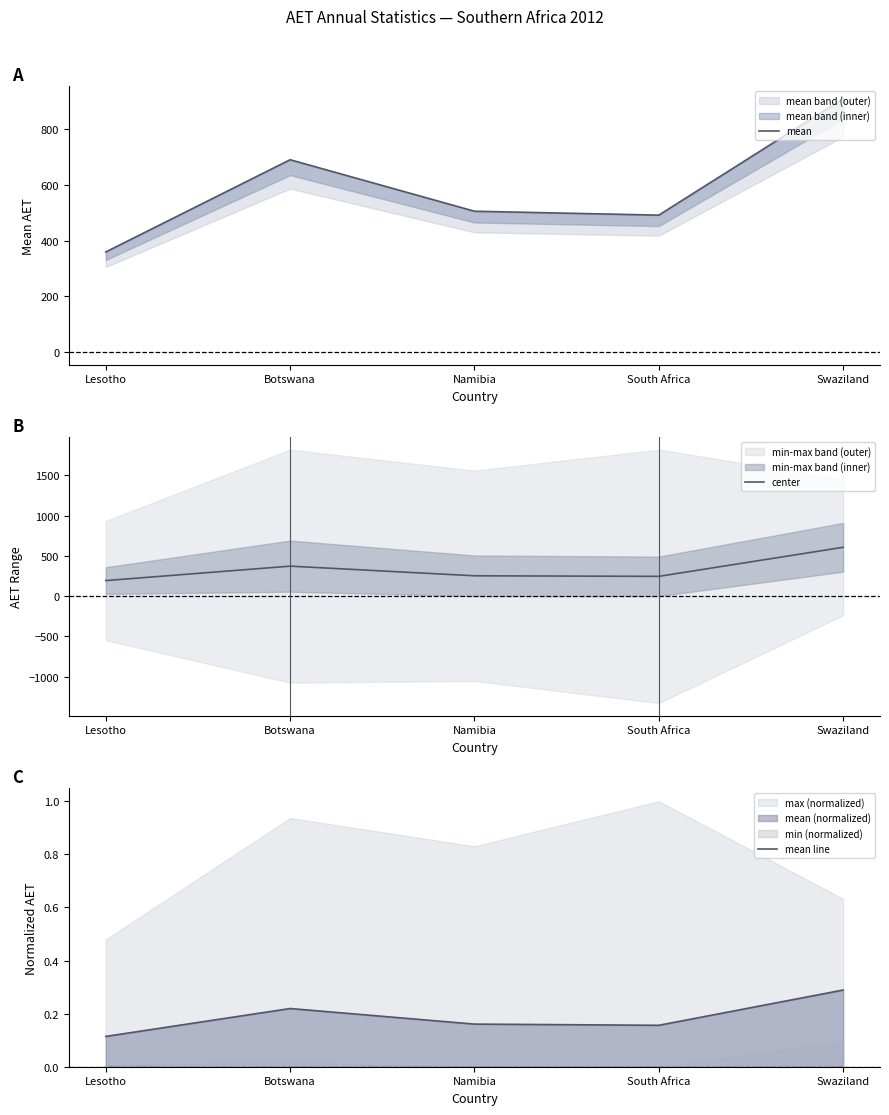

What is the label of the 1st point from the right?

Swaziland